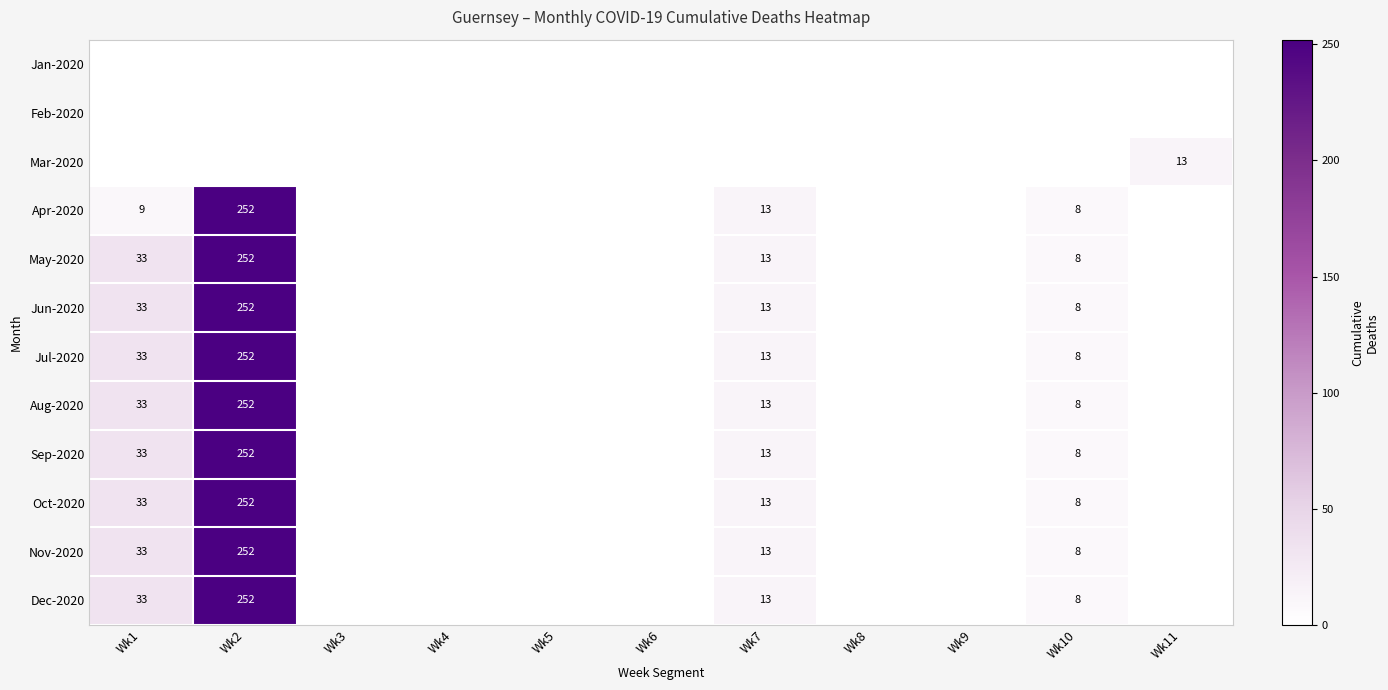

How many data points does each series have?

11